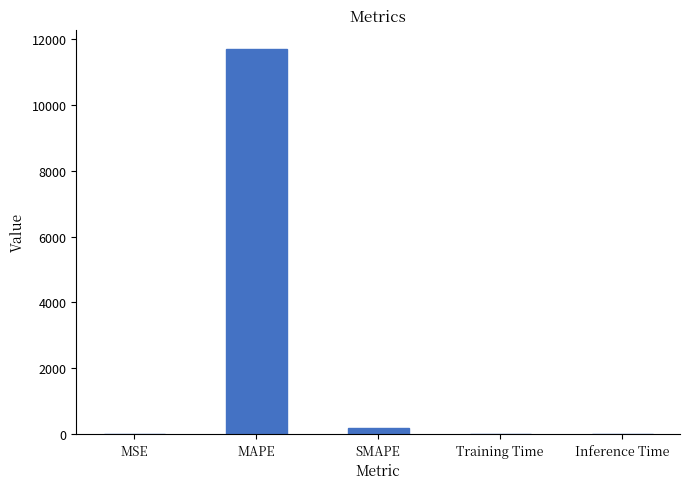

True or false: the data shows 19576.5 at MAPE.

False